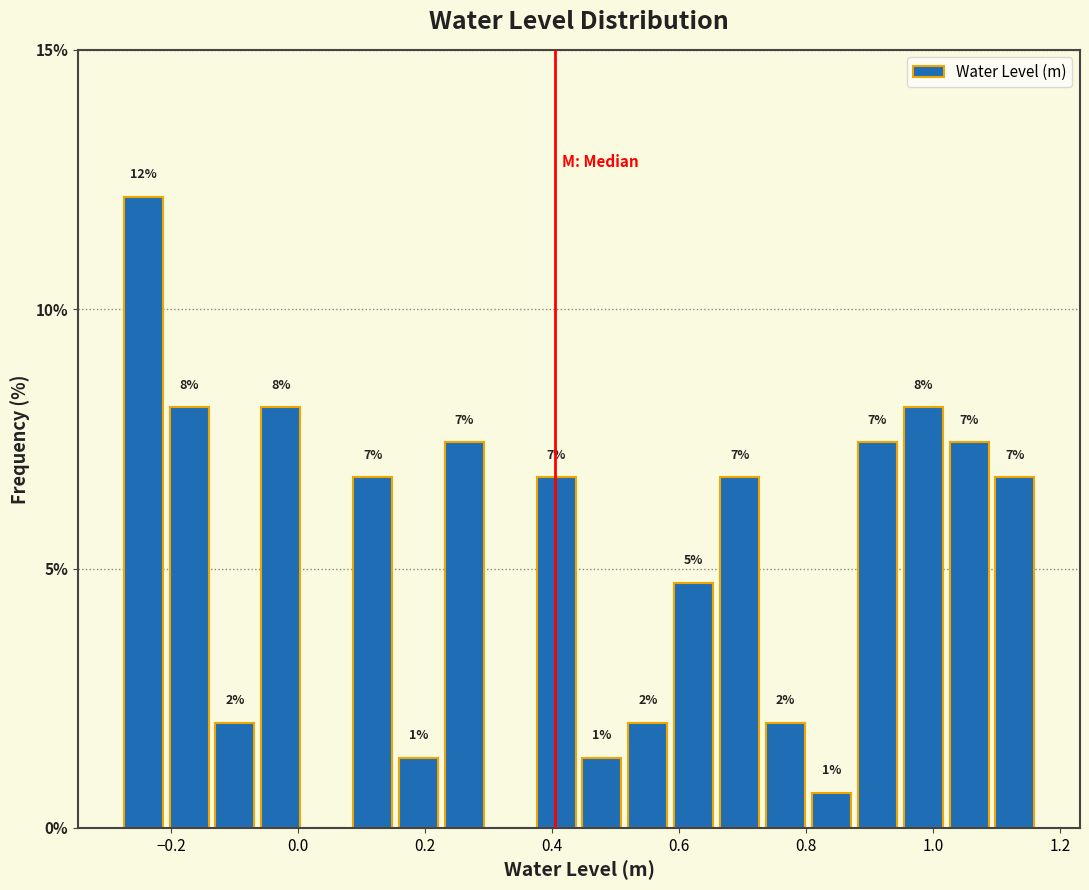

Read against the x-axis, roughly where is the centre of the tallest bar?

-0.24